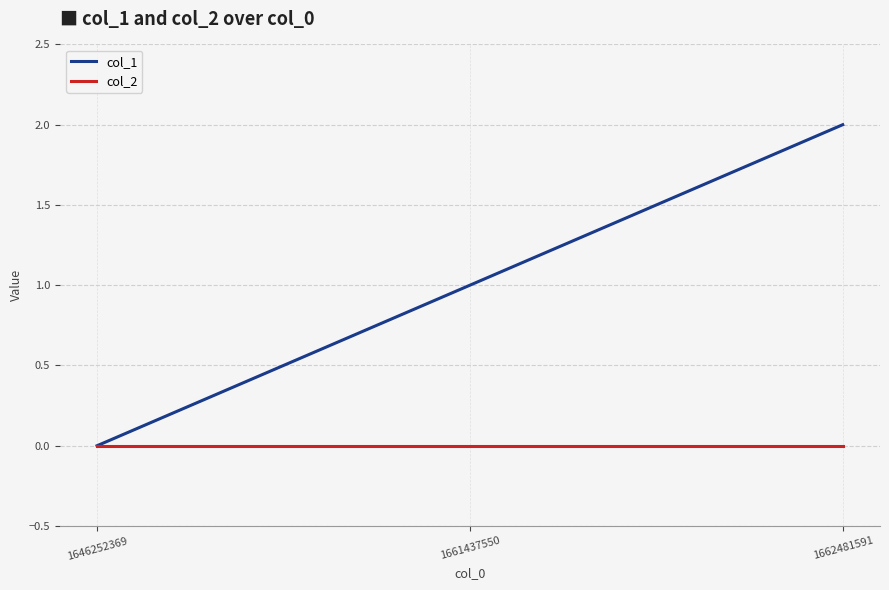

Which series has the largest total across all categories?

col_1